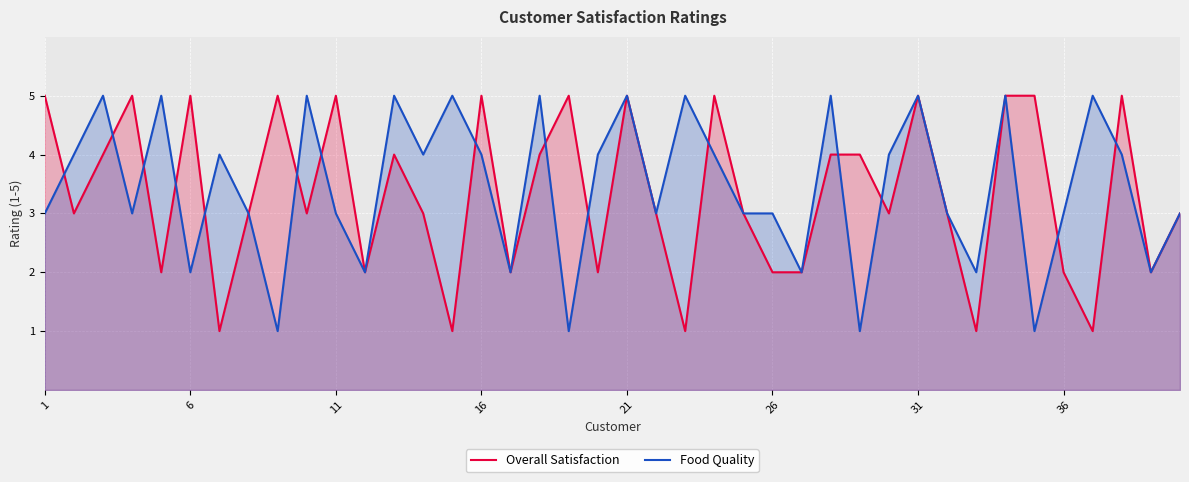

The Overall Satisfaction series shows 2 at 21. True or false?

False